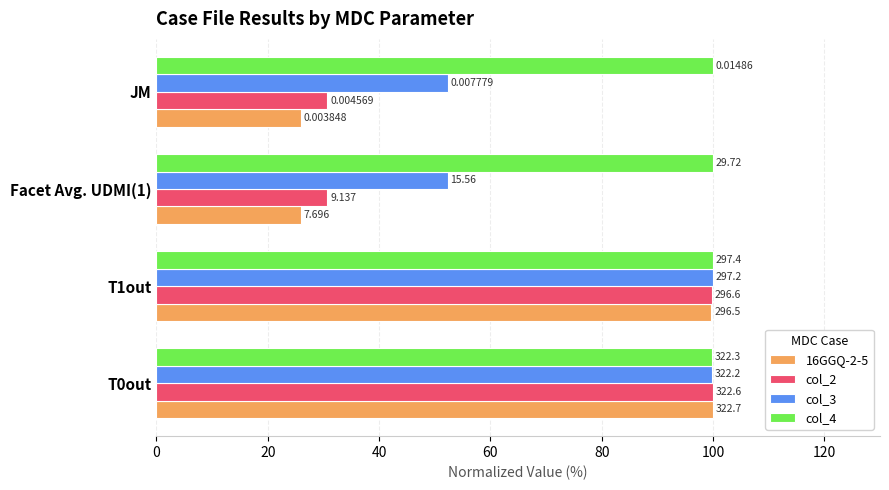

Which series has the largest total across all categories?

col_4